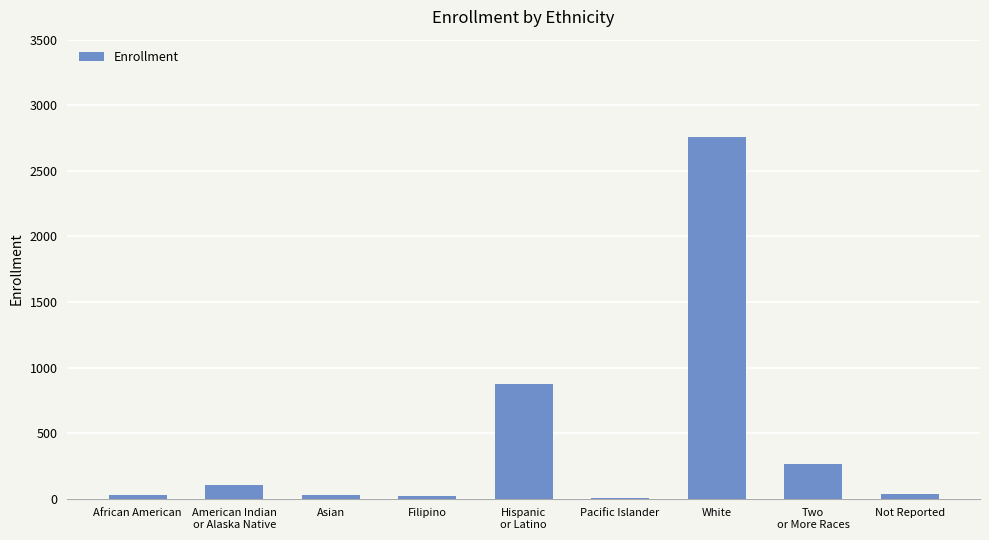

What is the sum of all values?

4114